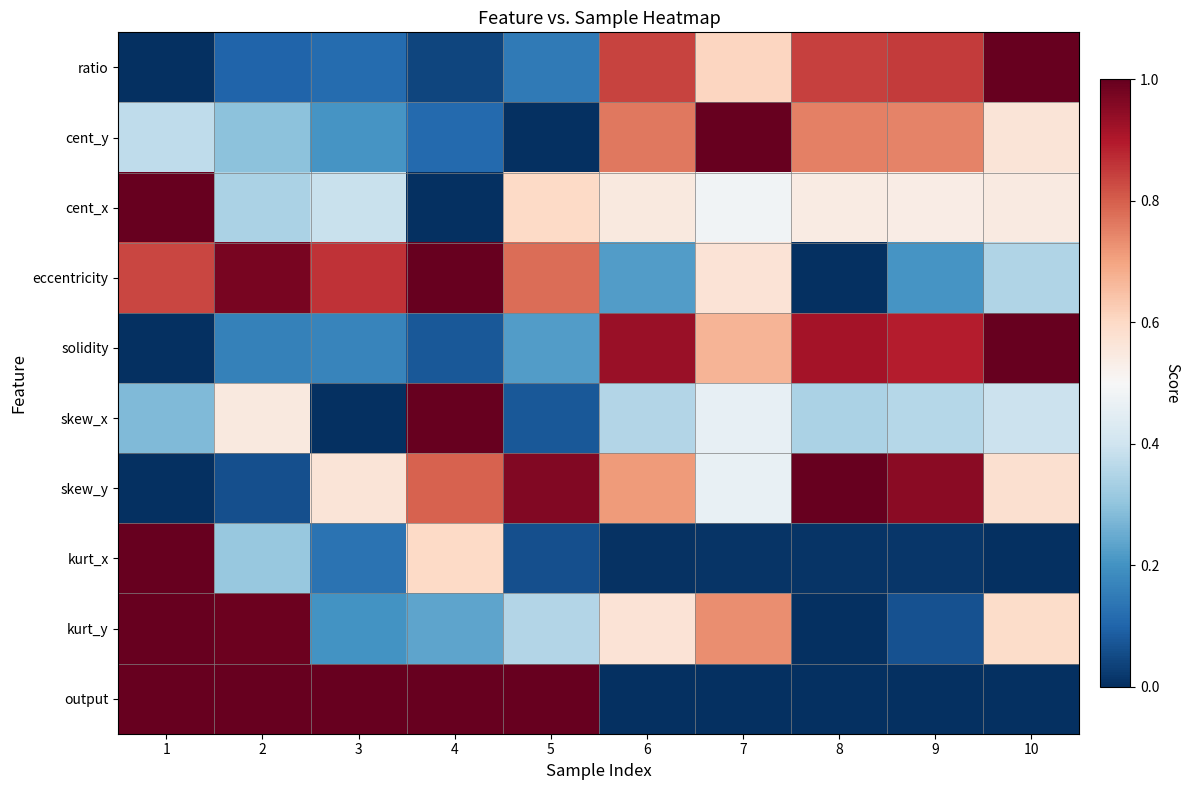

Which series has the largest range (max minus min)?

ratio